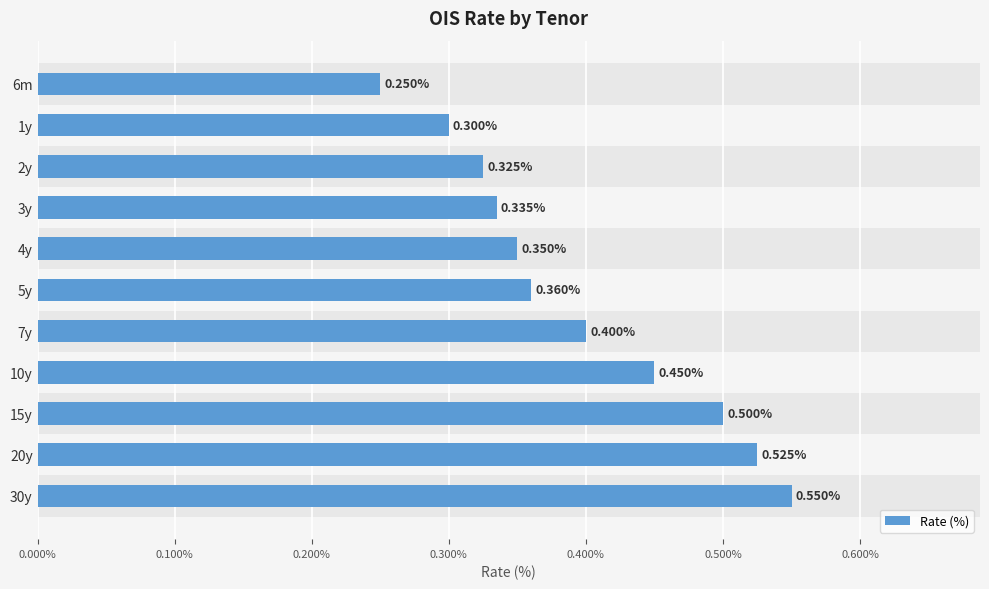

Between 5y and 3y, which is larger?

5y